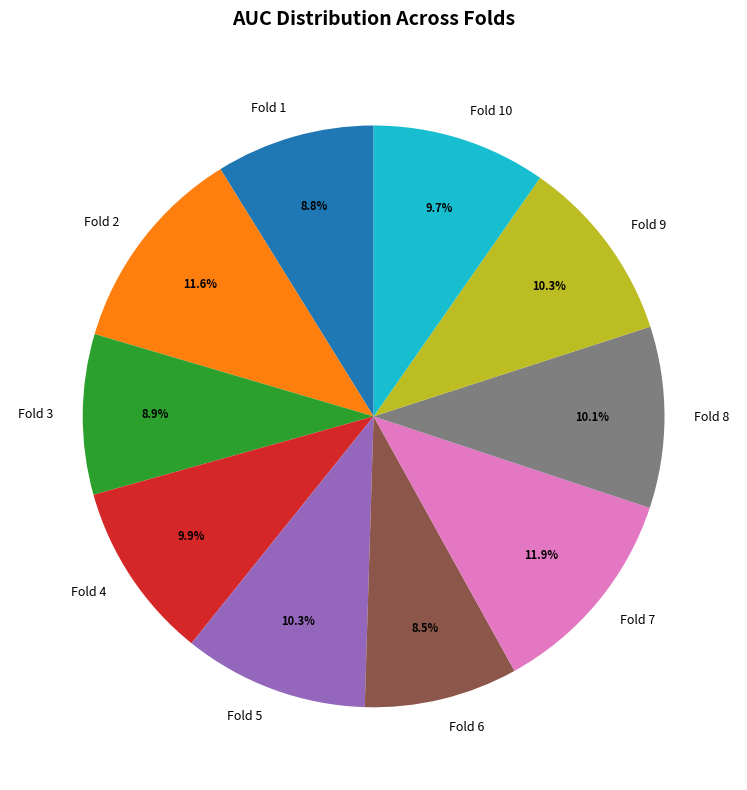

Count the number of slices in the pie.

10